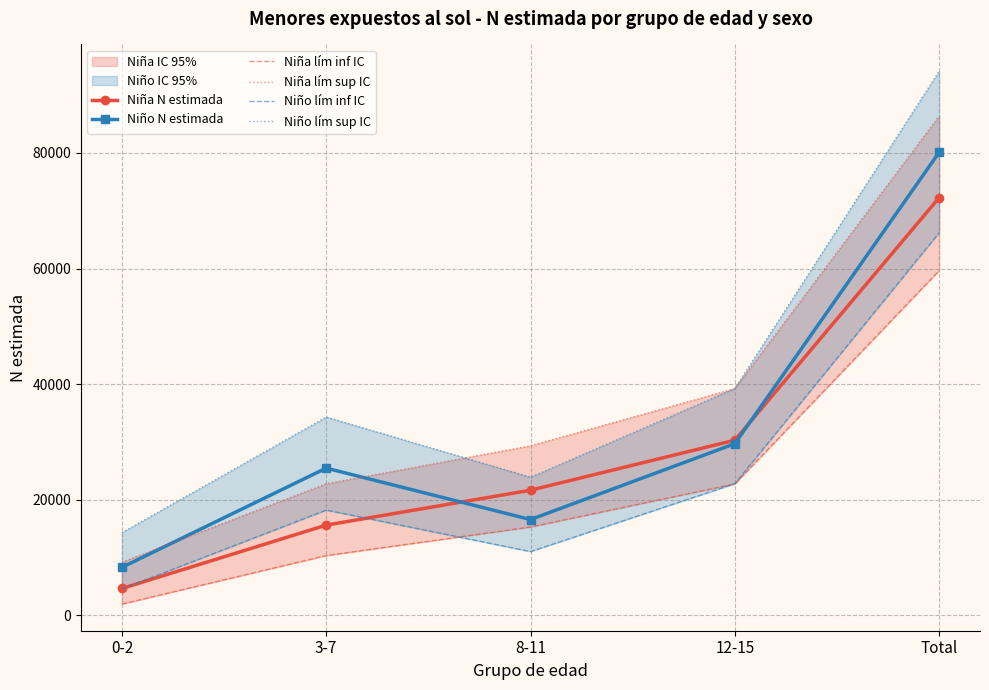

What is the difference between the maximum and minimum values in the Niño lím sup IC series?

79833